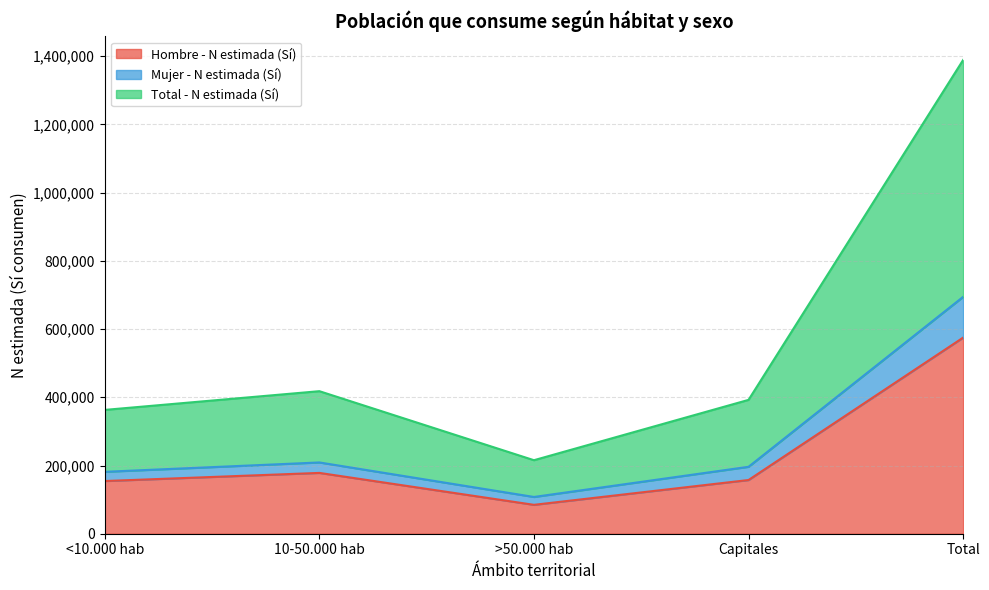

At which label does Hombre - N estimada (Sí) reach its peak?

Total